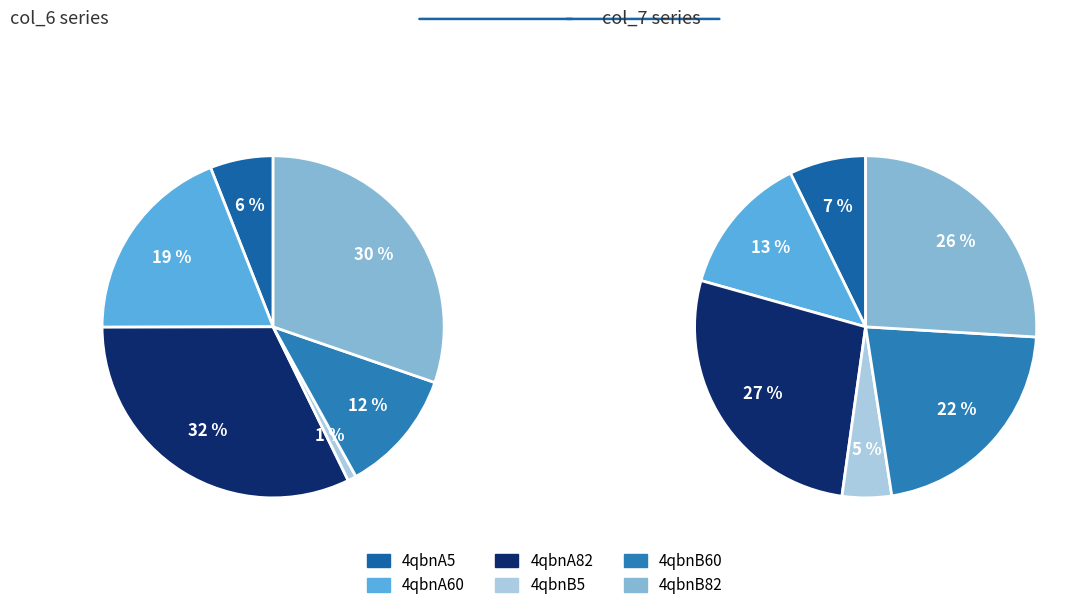

Which category has the biggest portion of the pie?

4qbnA82